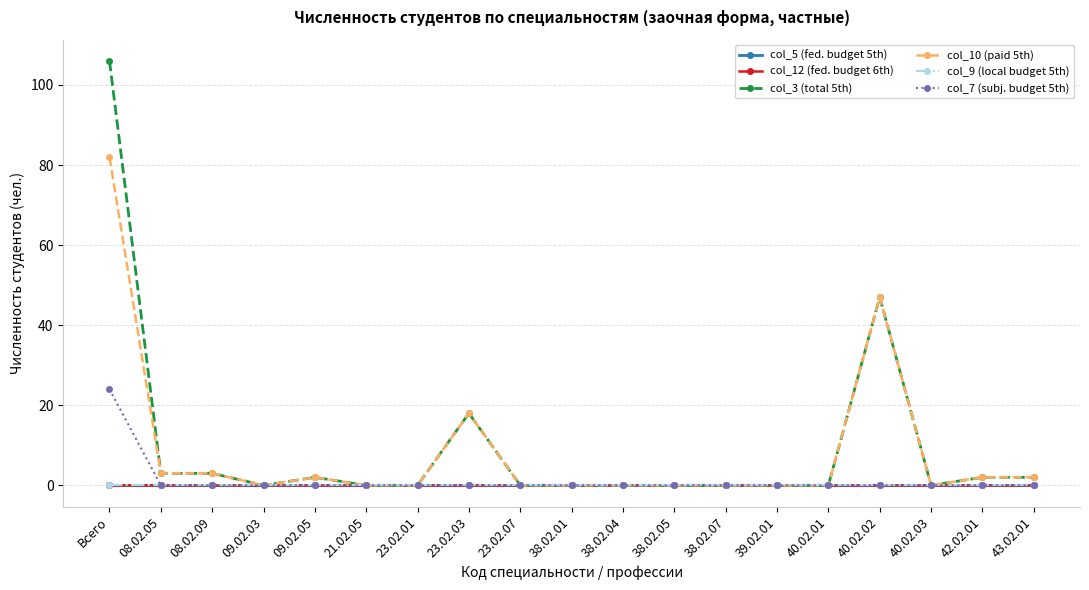

Where is the first local maximum for col_3 (total 5th)?

09.02.05